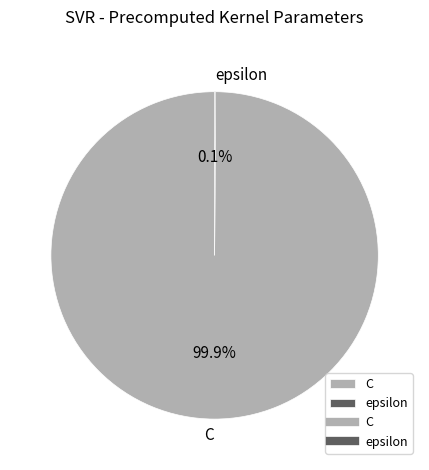

How much of the chart is everything except C?

0.1%